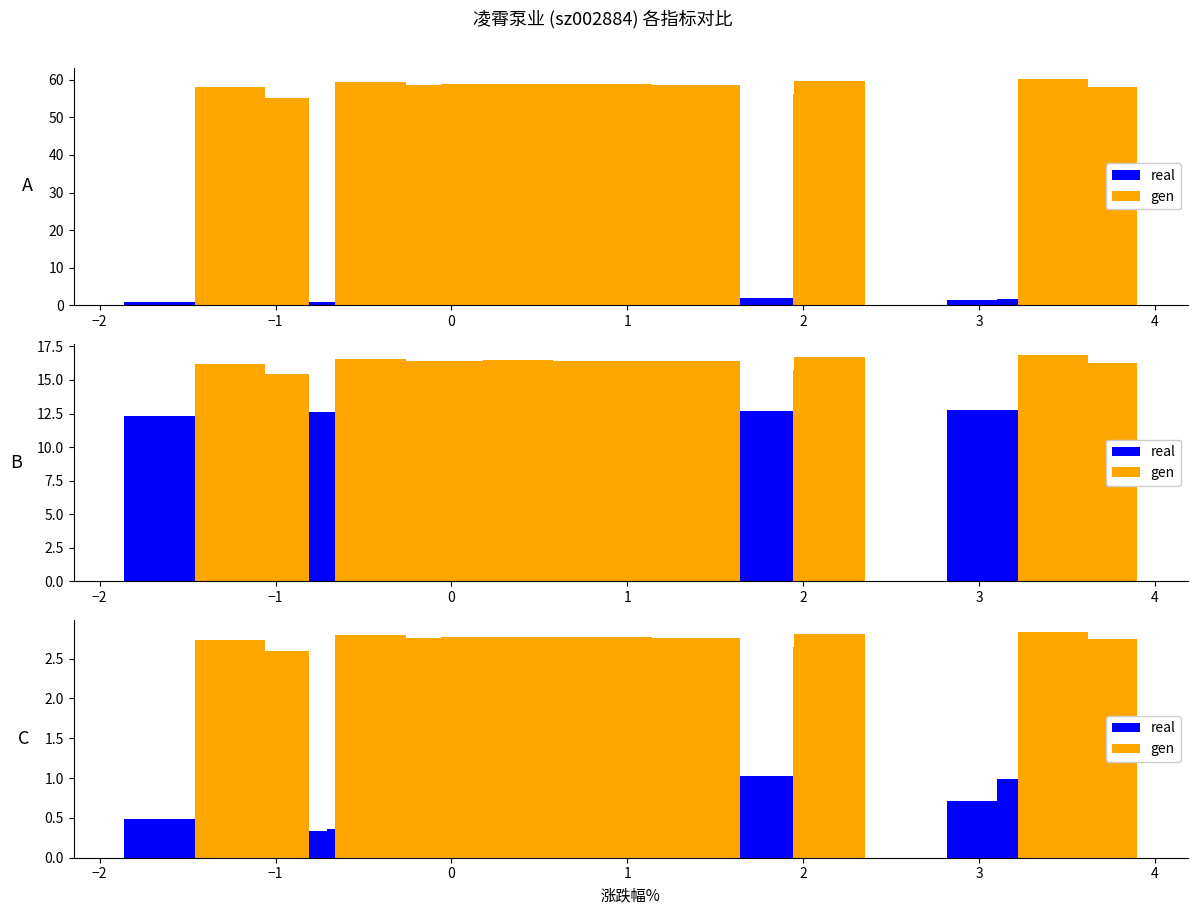

At how many categories does at least one series exceed 2?

20